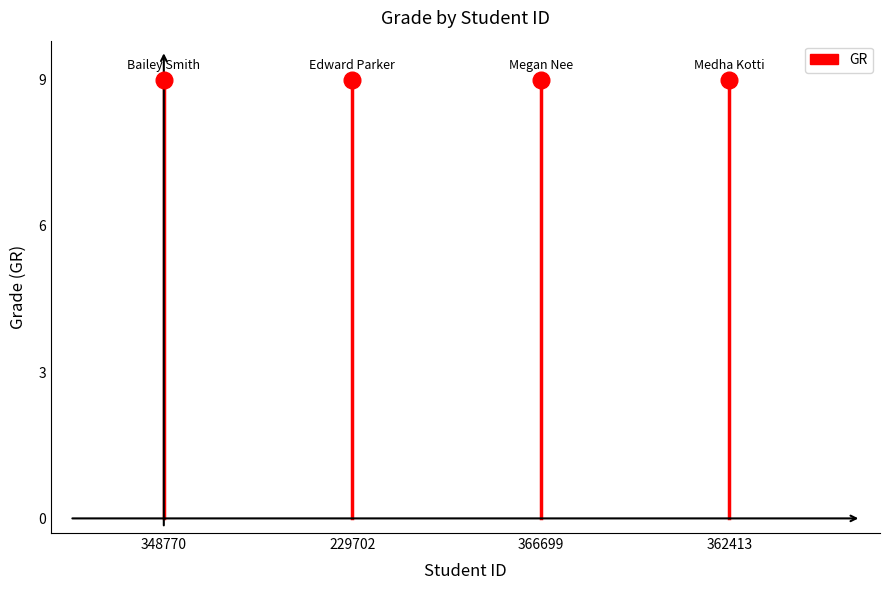

The chart shows a value of 4 at 348770. True or false?

False